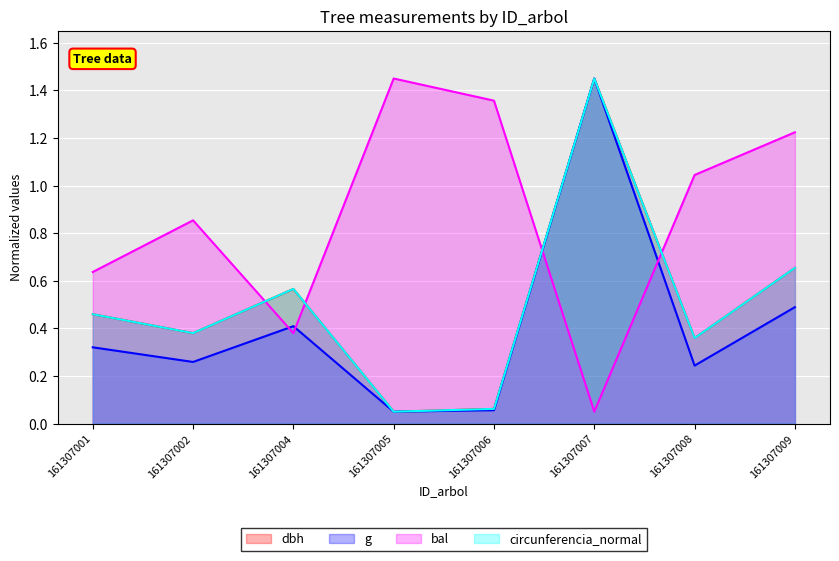

Where is dbh nearest to the value 0?

161307005